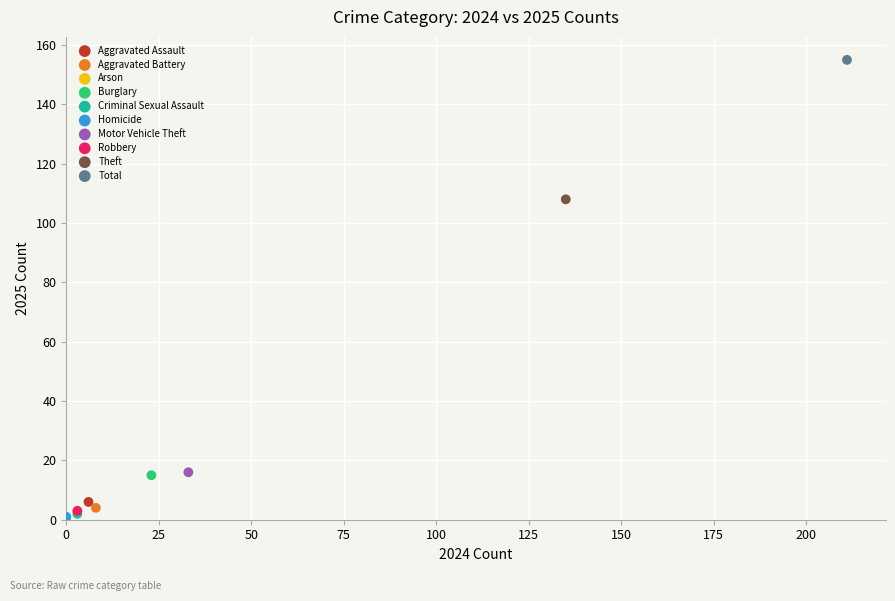

Which series reaches the maximum Y coordinate?

Total